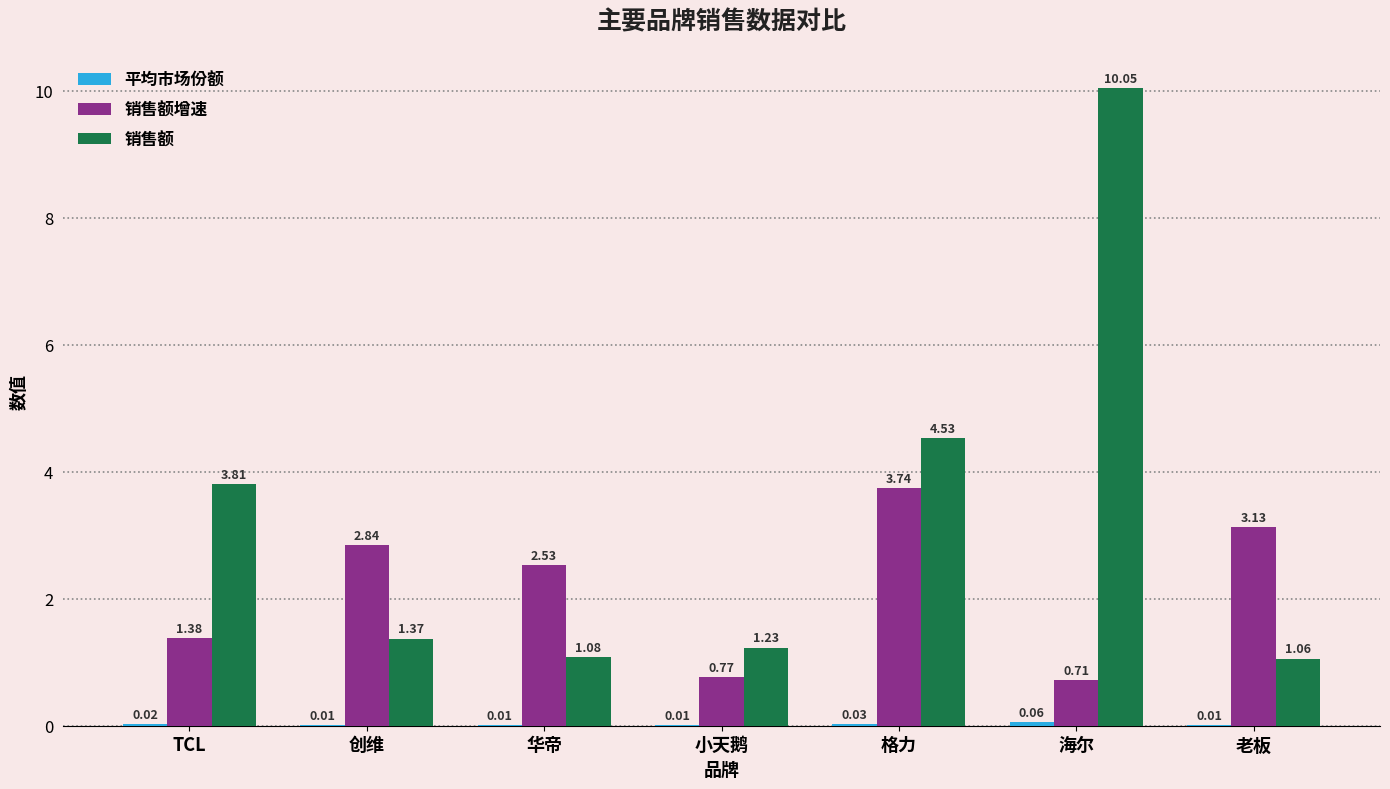

What is the total value across all series at 创维?

4.2